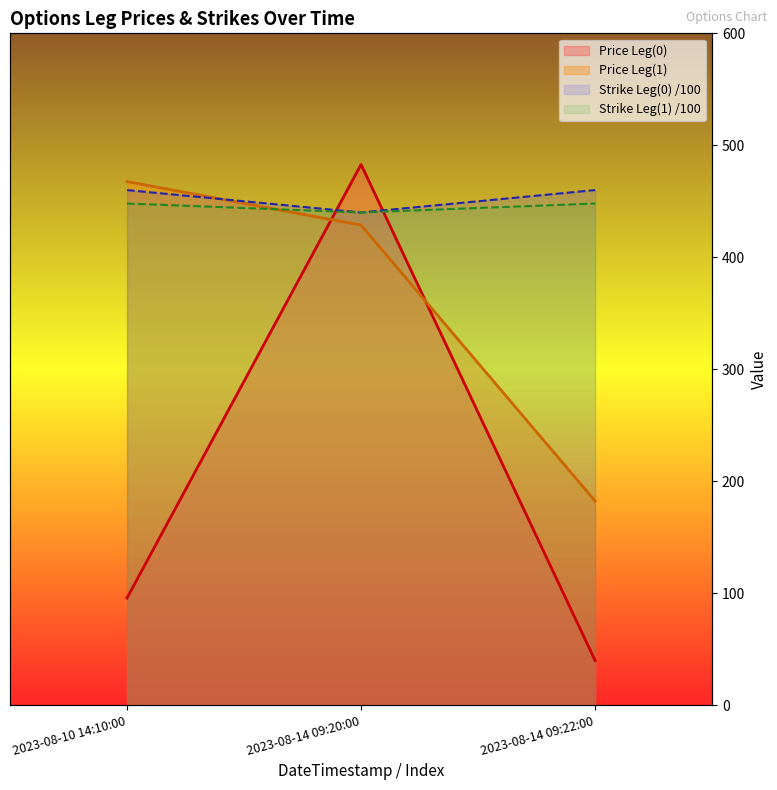

Reading left to right, what are all the values shown in this chart?

Price Leg(0): 95.6	482.9	39.8
Price Leg(1): 467.6	428.7	182.2
Strike Leg(0): 460.0	440.0	460.0
Strike Leg(1): 448.0	440.0	448.0